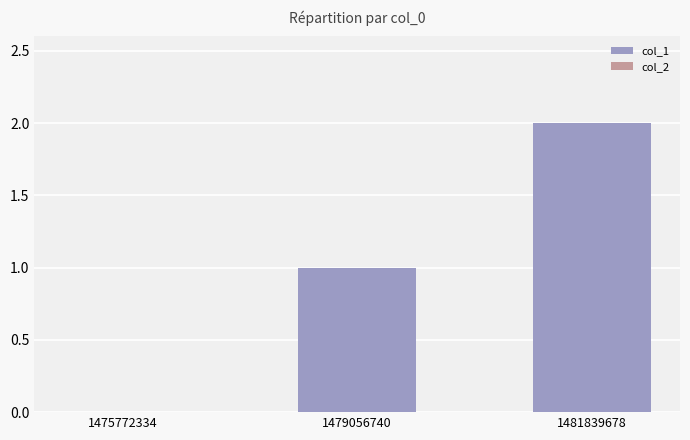

What is the sum of the values at 1481839678 and 1479056740?

3